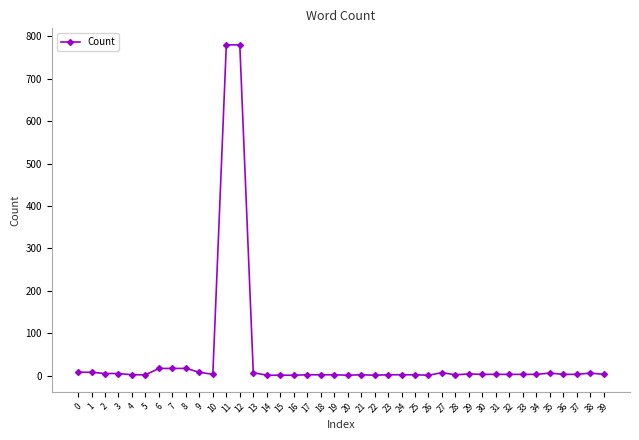

What is the difference between the maximum and minimum values?

779